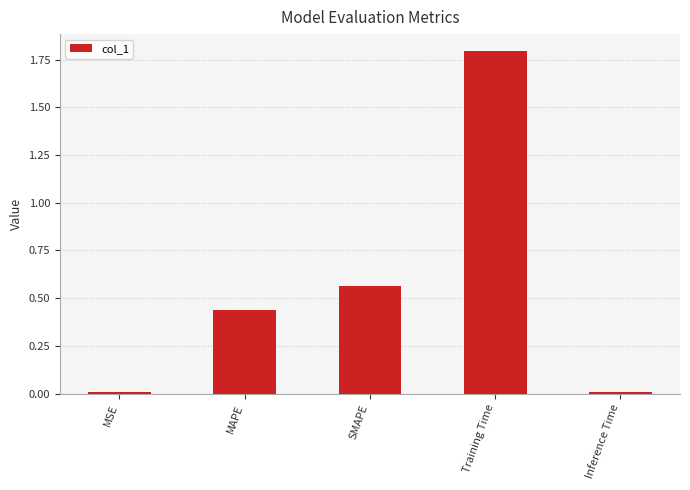

What is the difference between the maximum and minimum values?

1.8